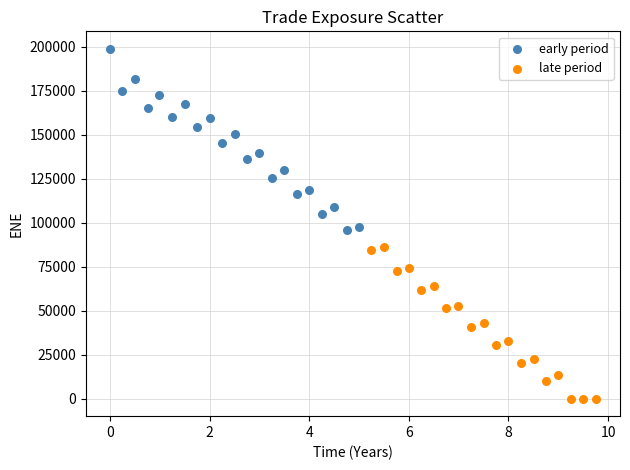

Which series reaches the maximum Y coordinate?

early period